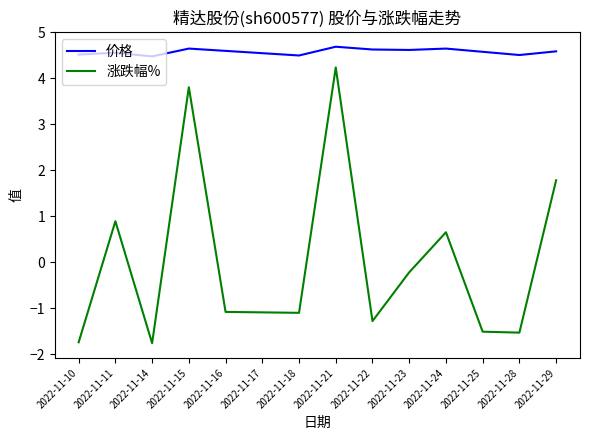

Is the value of 价格 at 2022-11-10 greater than the value of 涨跌幅% at 2022-11-18?

Yes